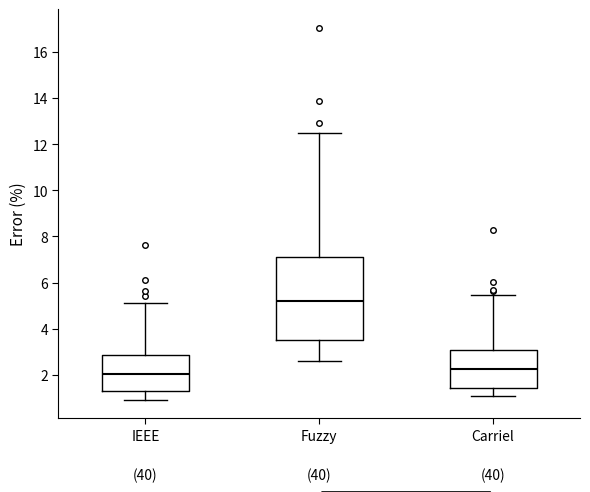

Reading left to right, read every box against the y-axis: the position of its median line, the range the box covers, and the ends of its whiskers. The values are not printed on the chart, so give them approximately, as read against the axis.

IEEE: median 2.0, box 1.2 to 2.8, whiskers 1.0 to 5.2
Fuzzy: median 5.2, box 3.6 to 7.2, whiskers 2.6 to 12.4
Carriel: median 2.2, box 1.4 to 3.0, whiskers 1.0 to 5.4